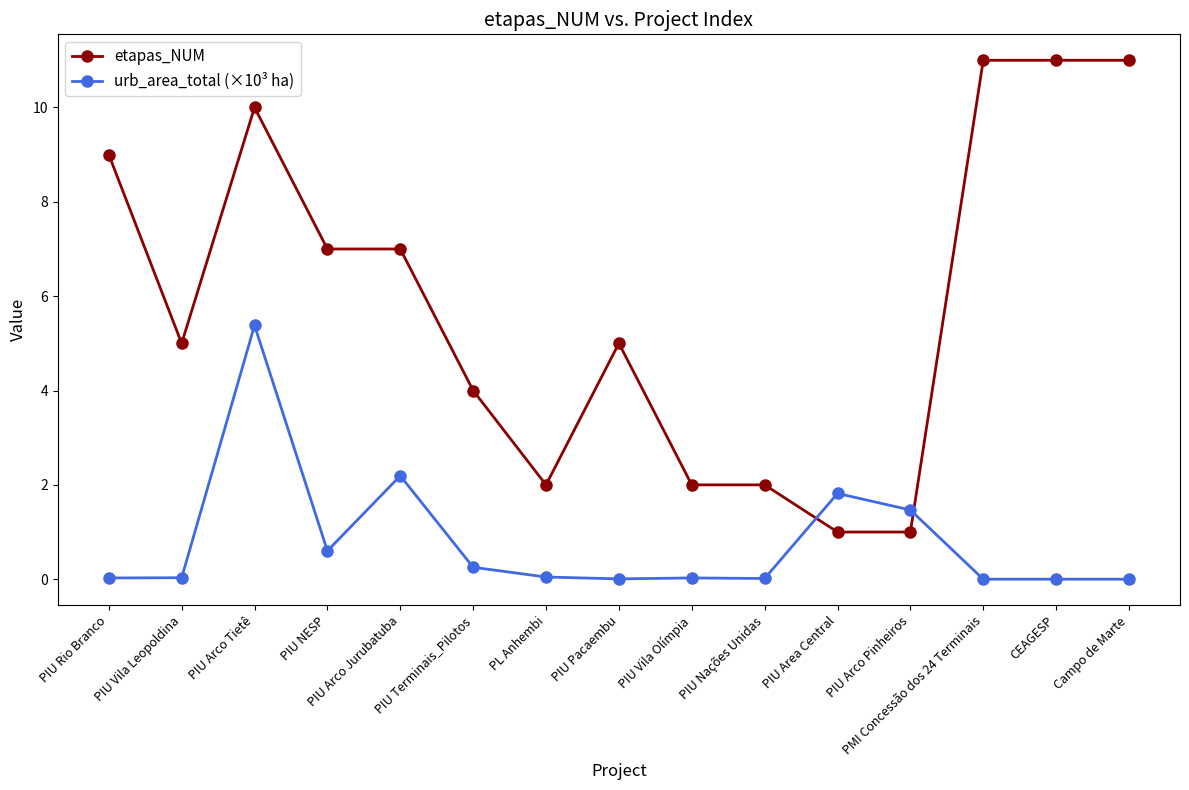

List the series in order of their overall mean, highest first.

etapas_NUM, urb_area_total (×10³ ha)